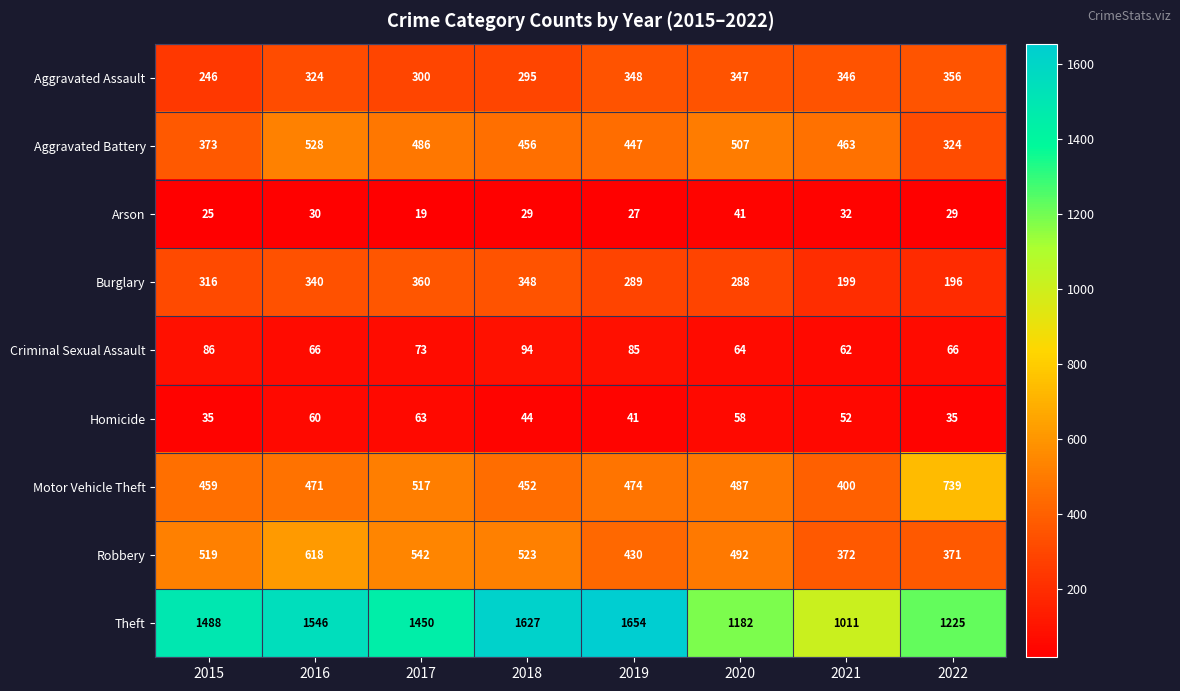

Is it true that Arson equals 19 at 2017?

True